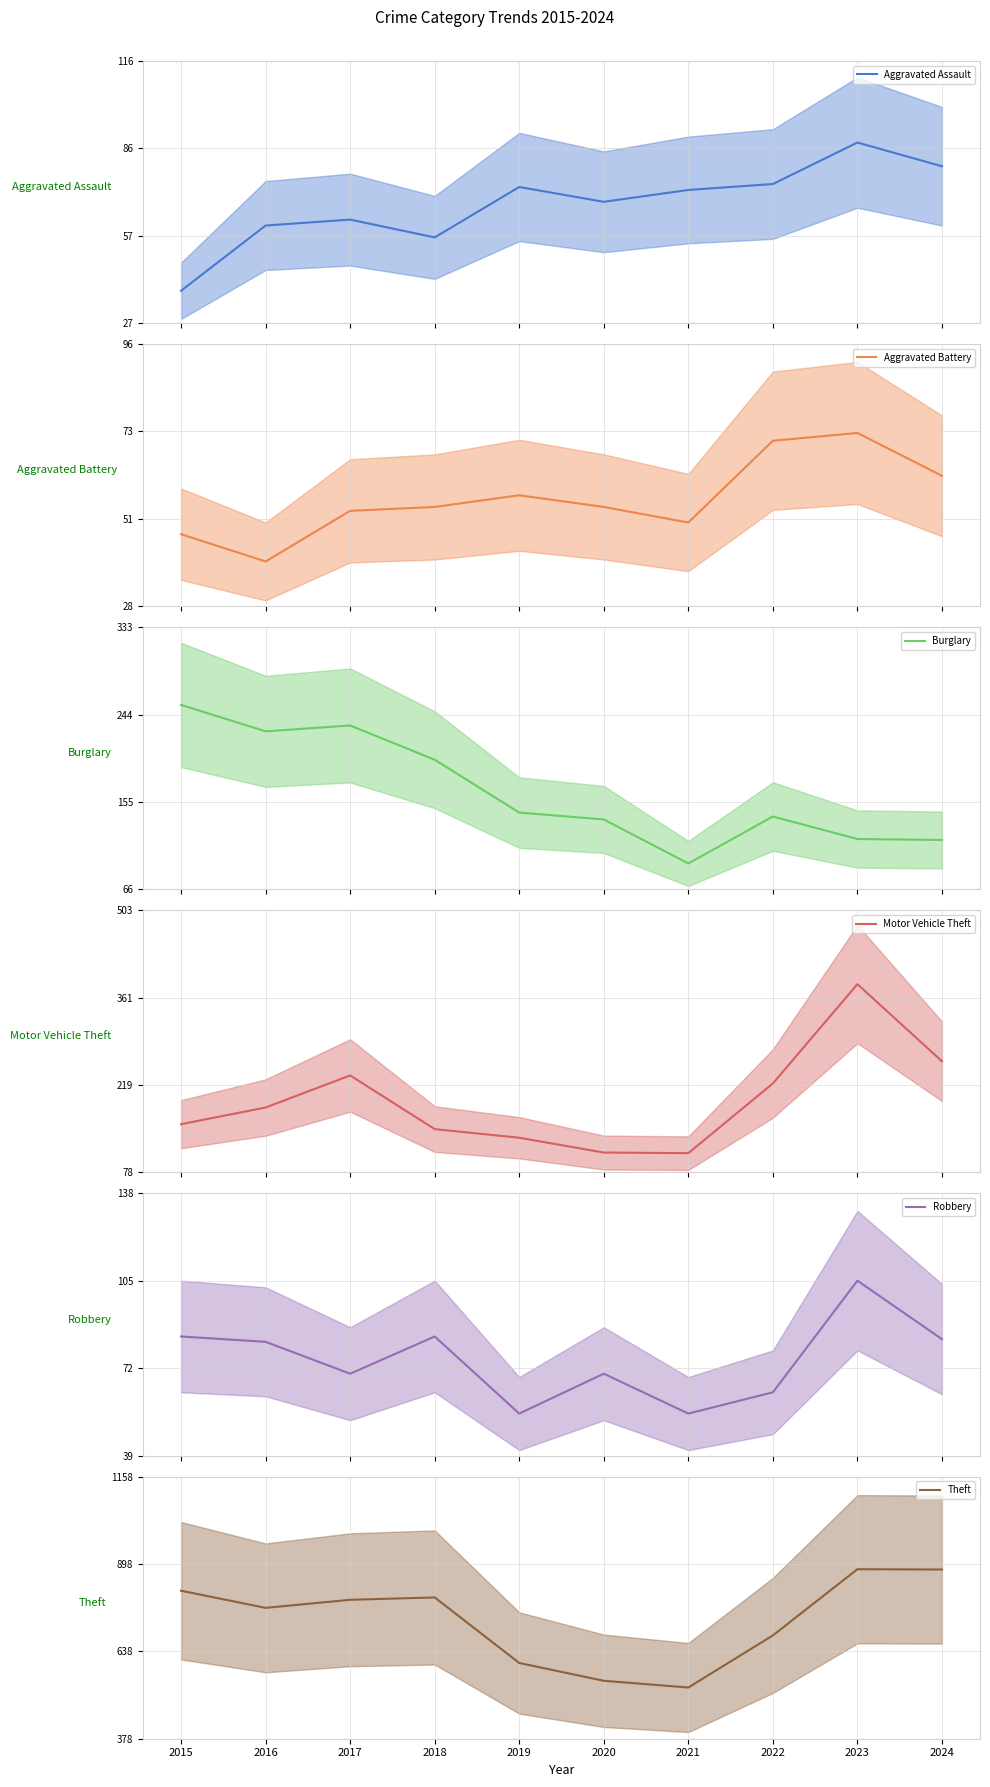

Does the chart have visible grid lines?

Yes